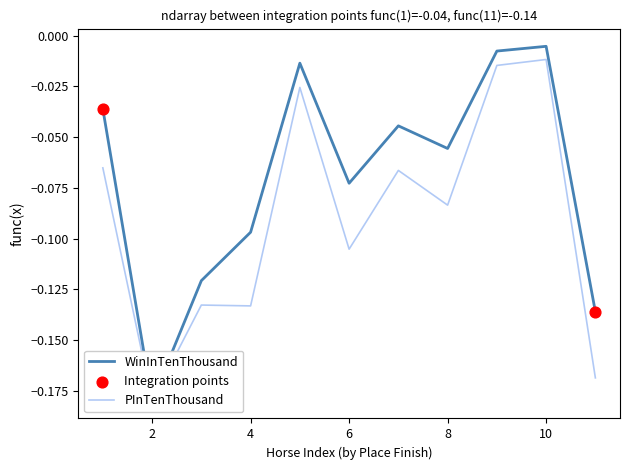

Which series reaches the maximum Y coordinate?

WinInTenThousand